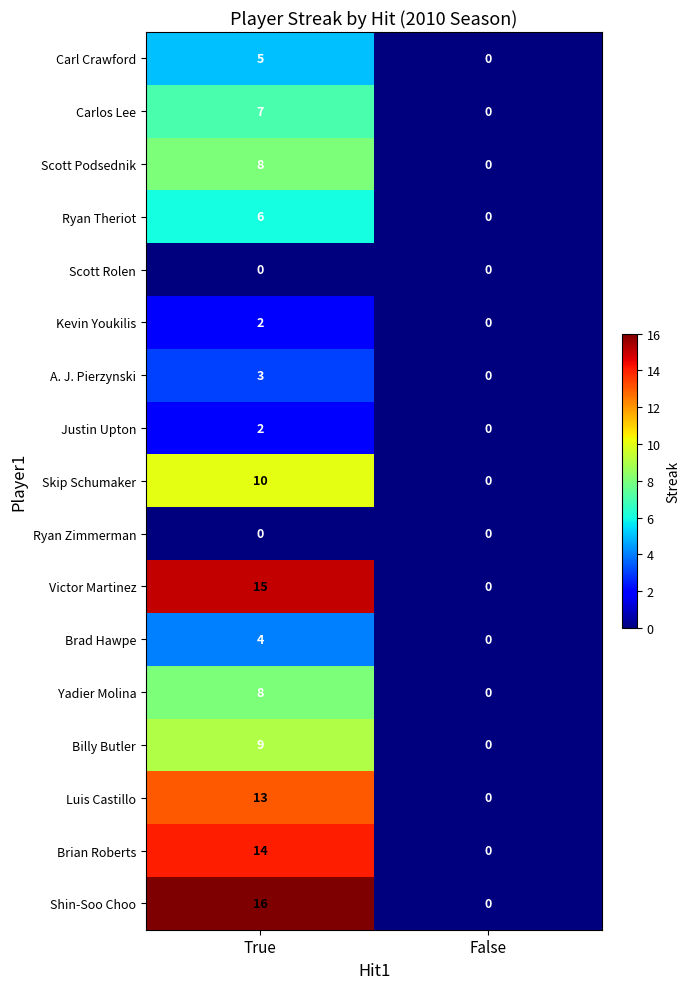

What value does the Skip Schumaker series have at True, to the nearest 5?

10